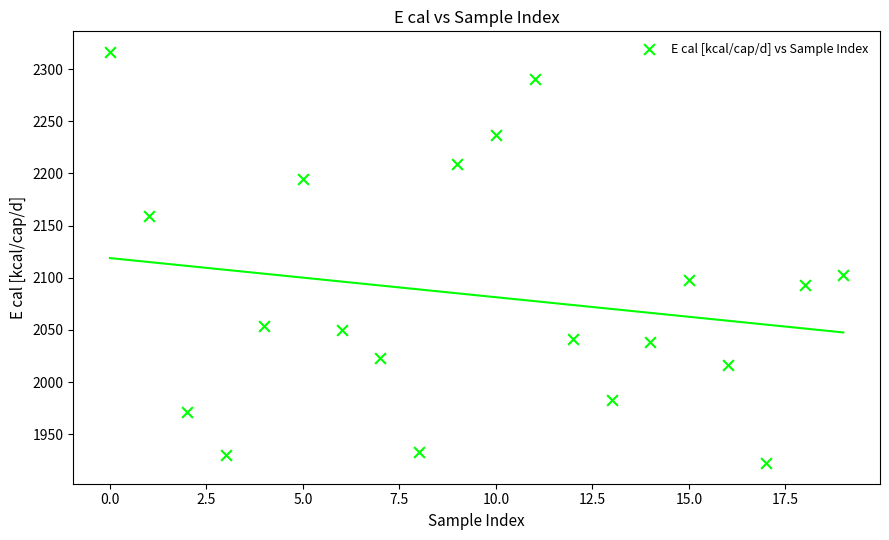

What Y value in the scatter plot is closest to 2119?

2102.9